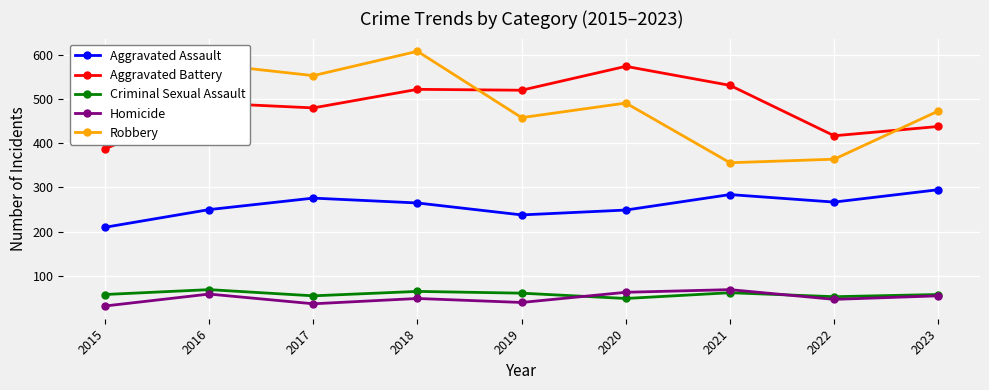

How many lines are shown in the chart?

5